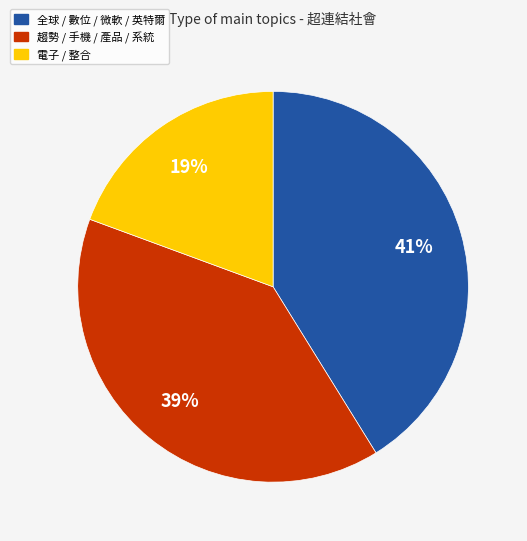

To the nearest percent, what is the difference between the largest and smallest slice percentages?

22%